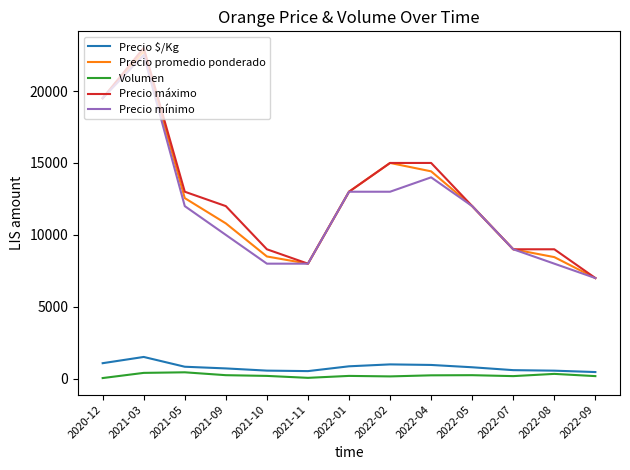

True or false: Precio $/Kg has more than 1 points higher than both neighbors.

True